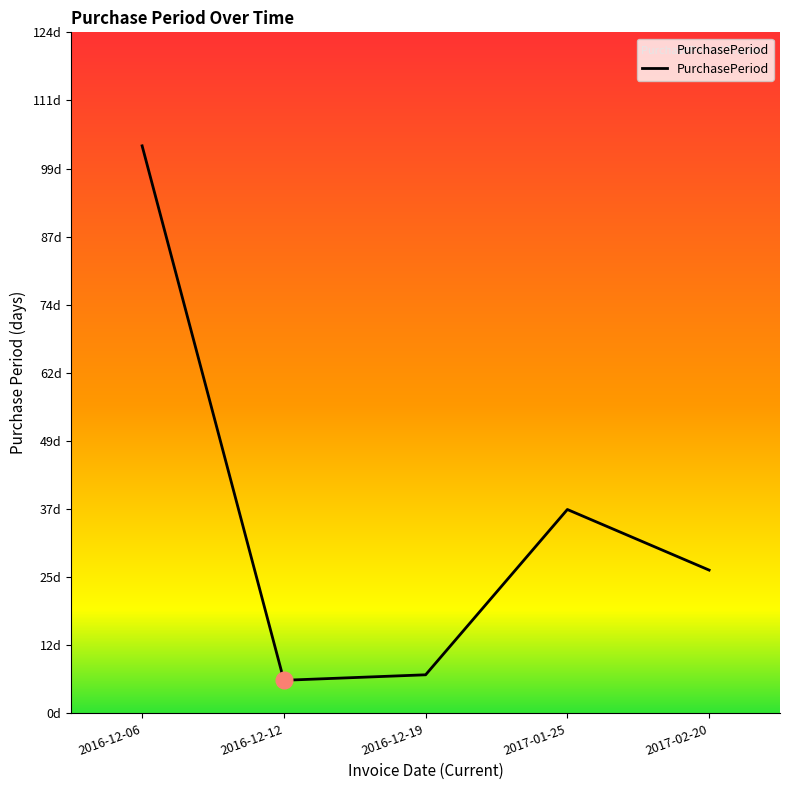

Is this an area chart (filled region under the line)?

Yes